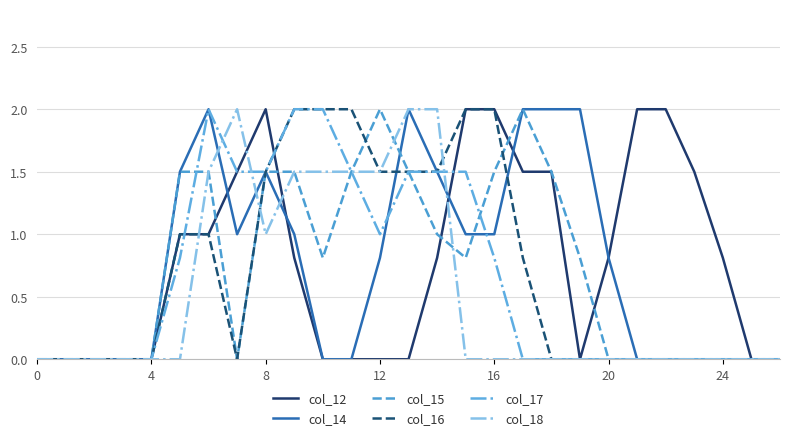

What is the greatest value displayed?

2.0